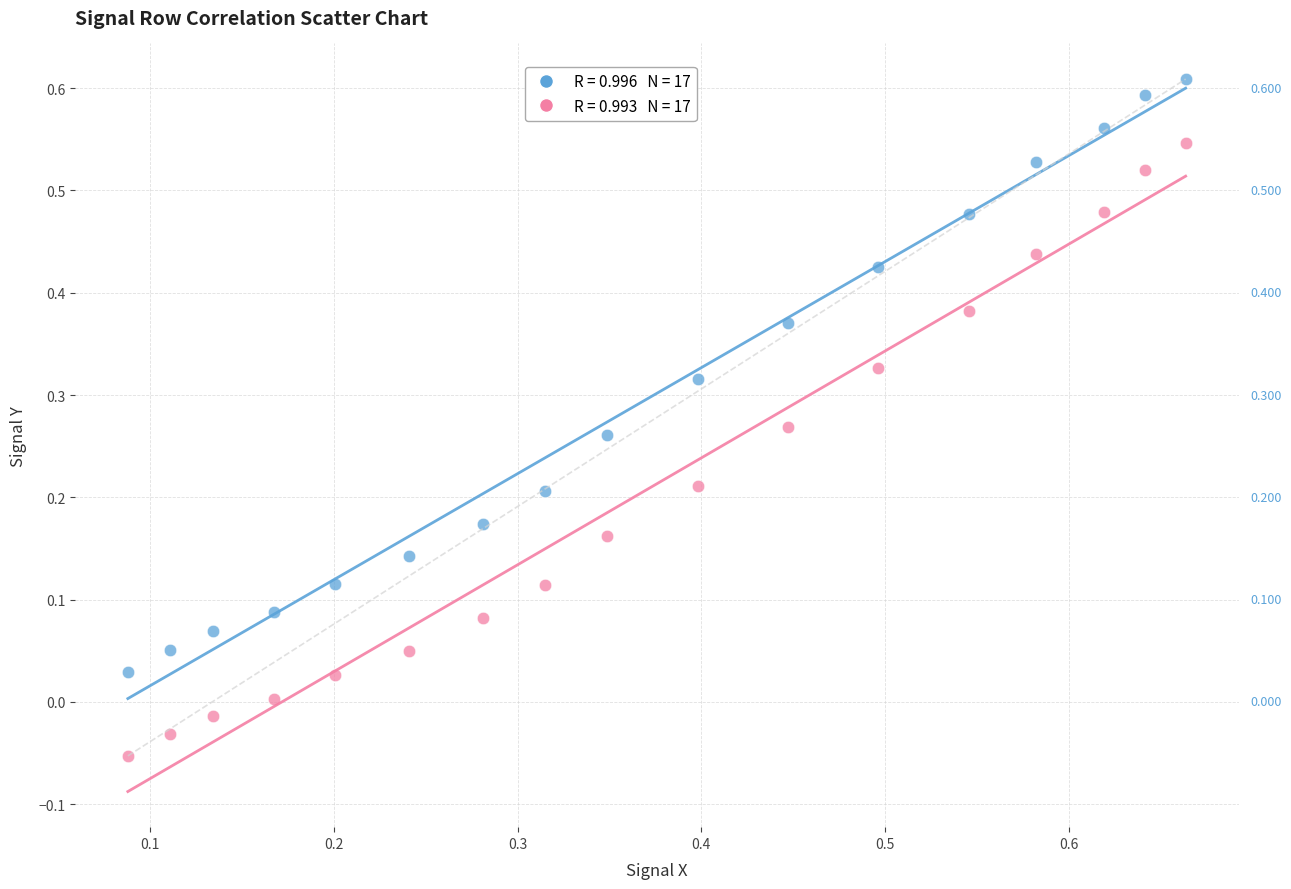

Across all data points, what is the range of Y values (max minus min)?

0.7